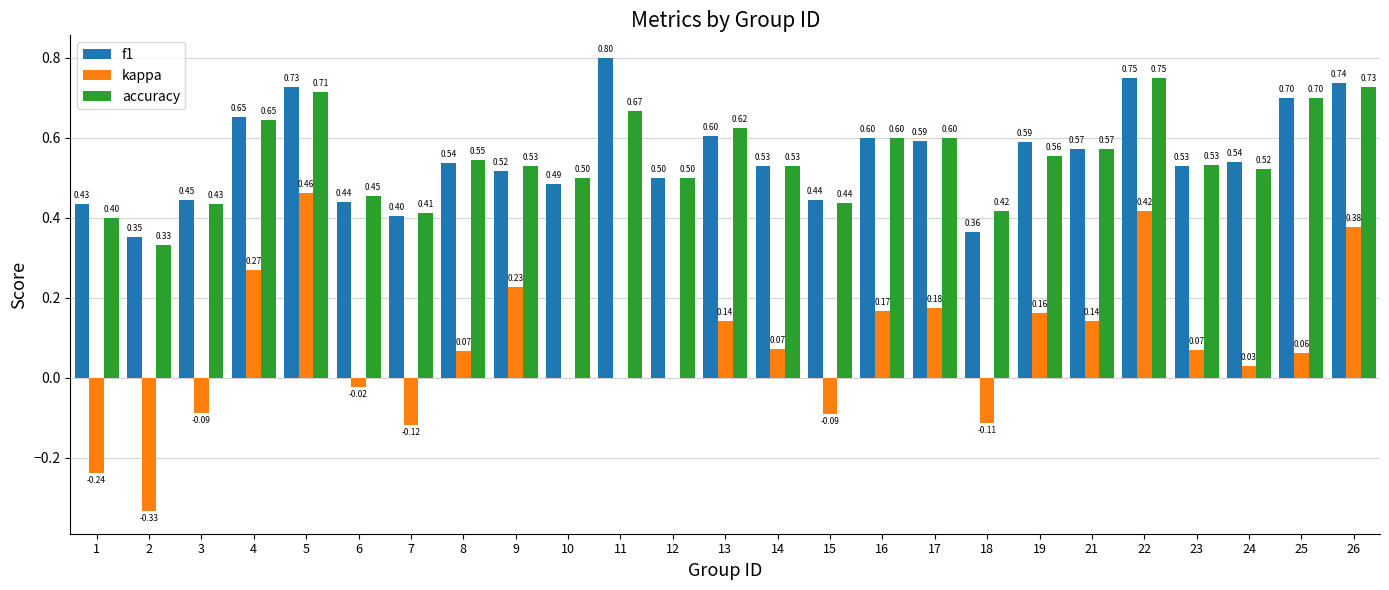

Which series has the largest total across all categories?

f1